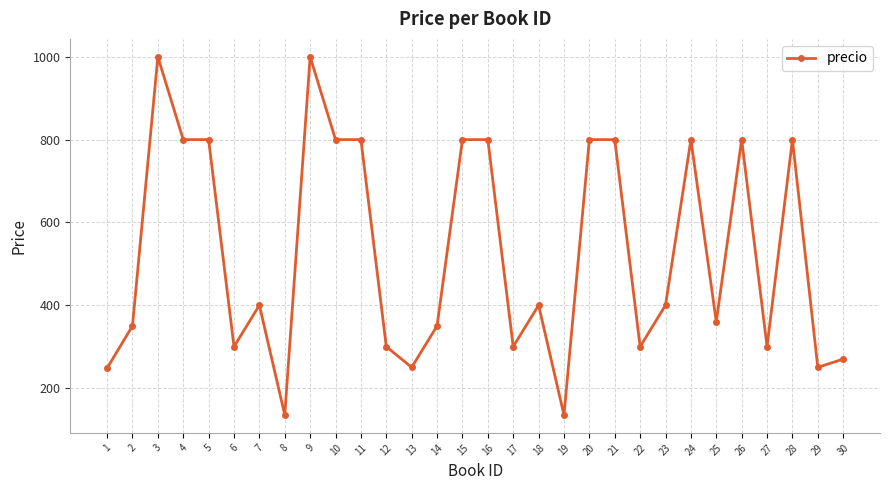

What is the value of the 23rd point from the left?

400